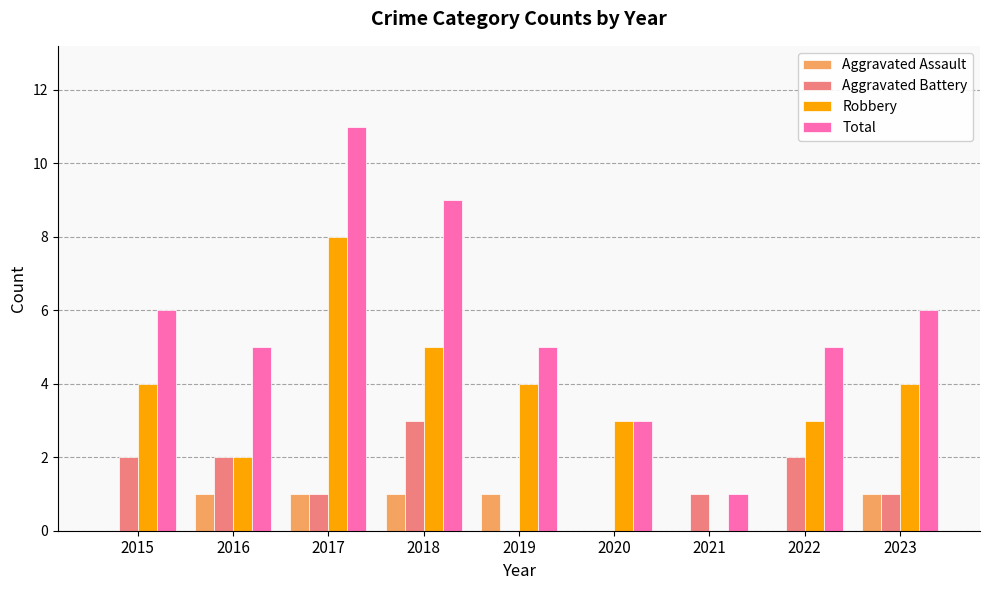

What is the sum of all Total values?

51